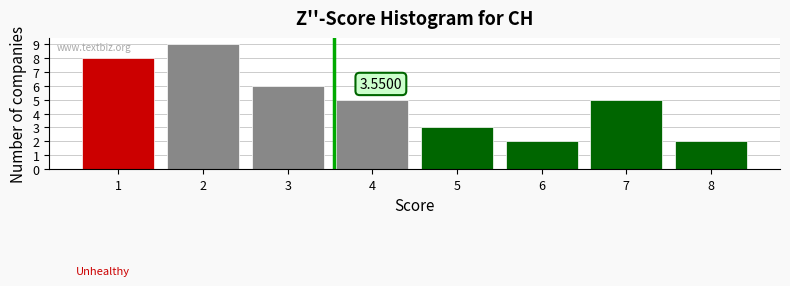

Which range on the x-axis has the tallest bar?

1.5 to 2.5